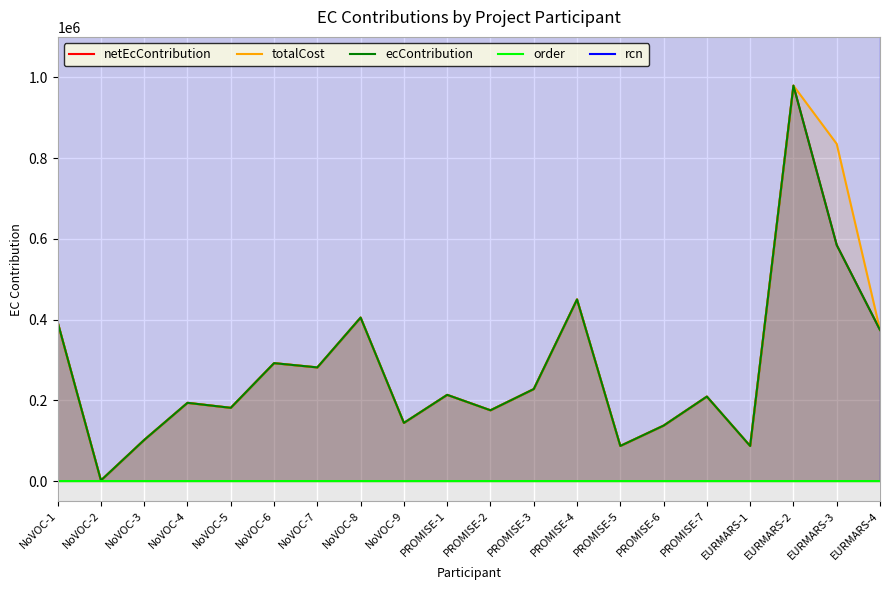

List the series in order of their peak value, lowest first.

order, netEcContribution, totalCost, ecContribution, rcn